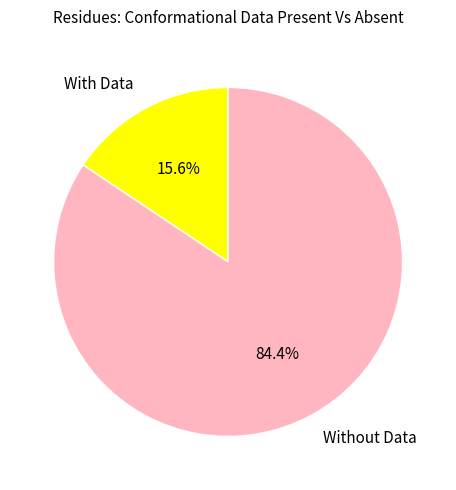

Which category has the smallest portion of the pie?

With Data